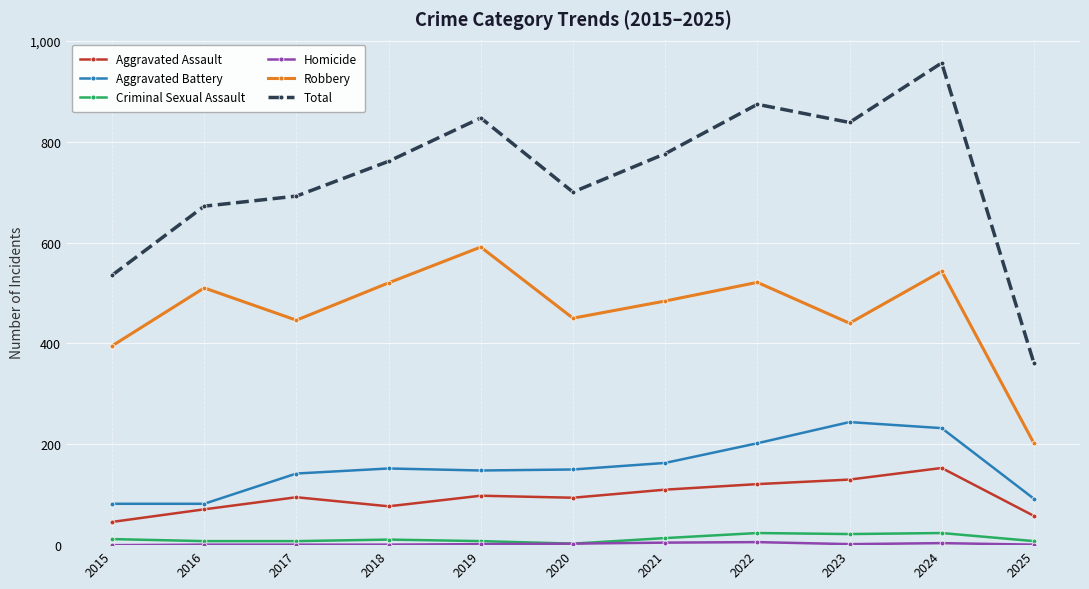

Which series has the largest range (max minus min)?

Total